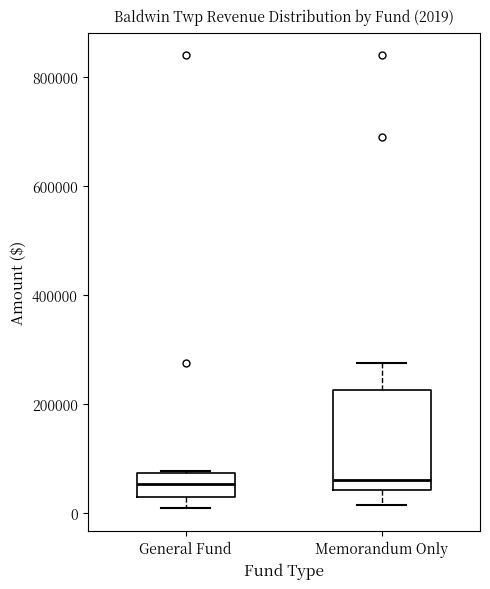

Comparing the boxes themselves (not the whiskers), which one is the tallest?

Memorandum Only